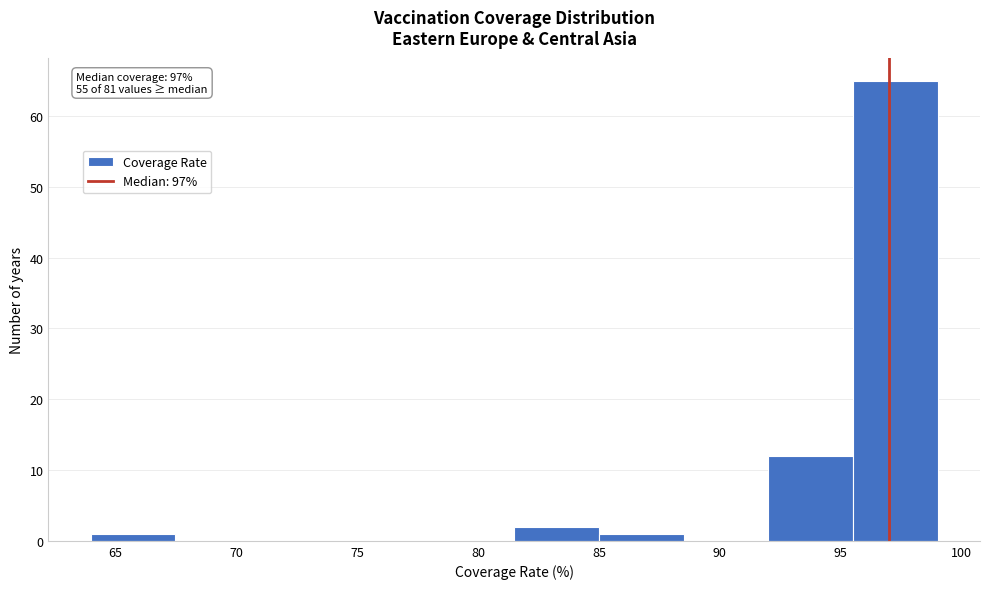

Over which range of the x-axis is the bar tallest?

95.5 to 99.0